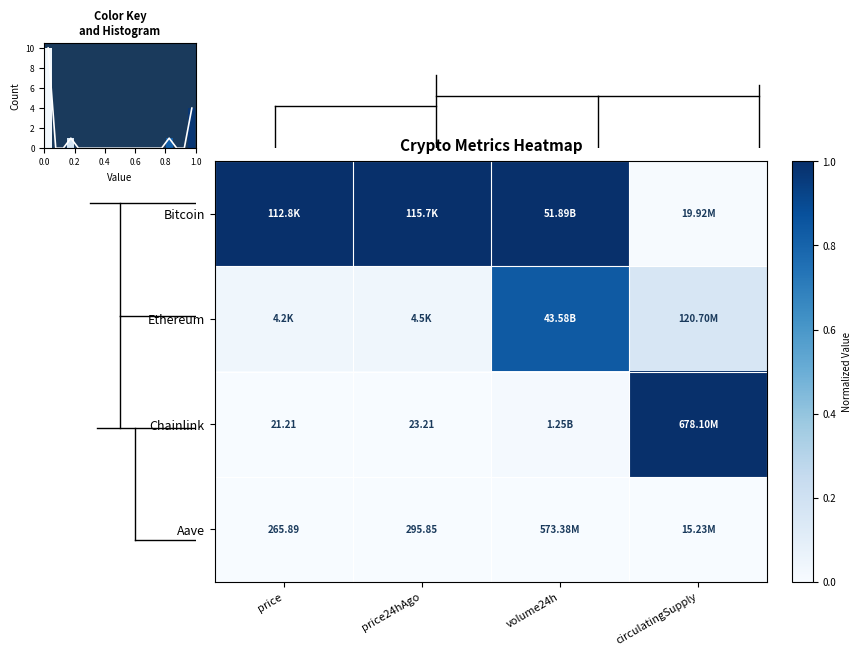

At how many categories does at least one series exceed 0?

4